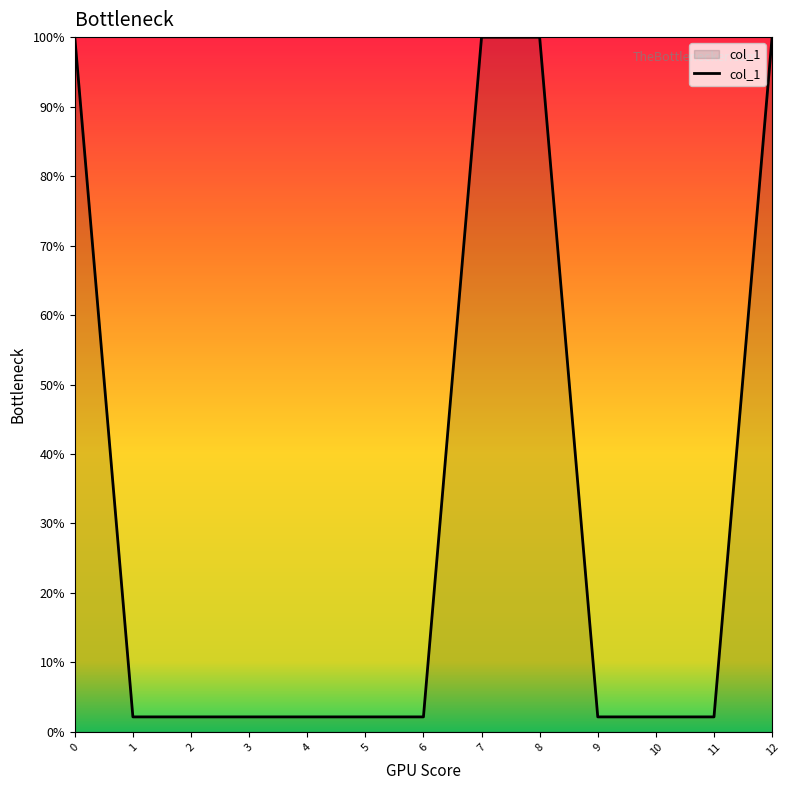

Approximately how many times larger is the value at 12 compared to 5?

46.3